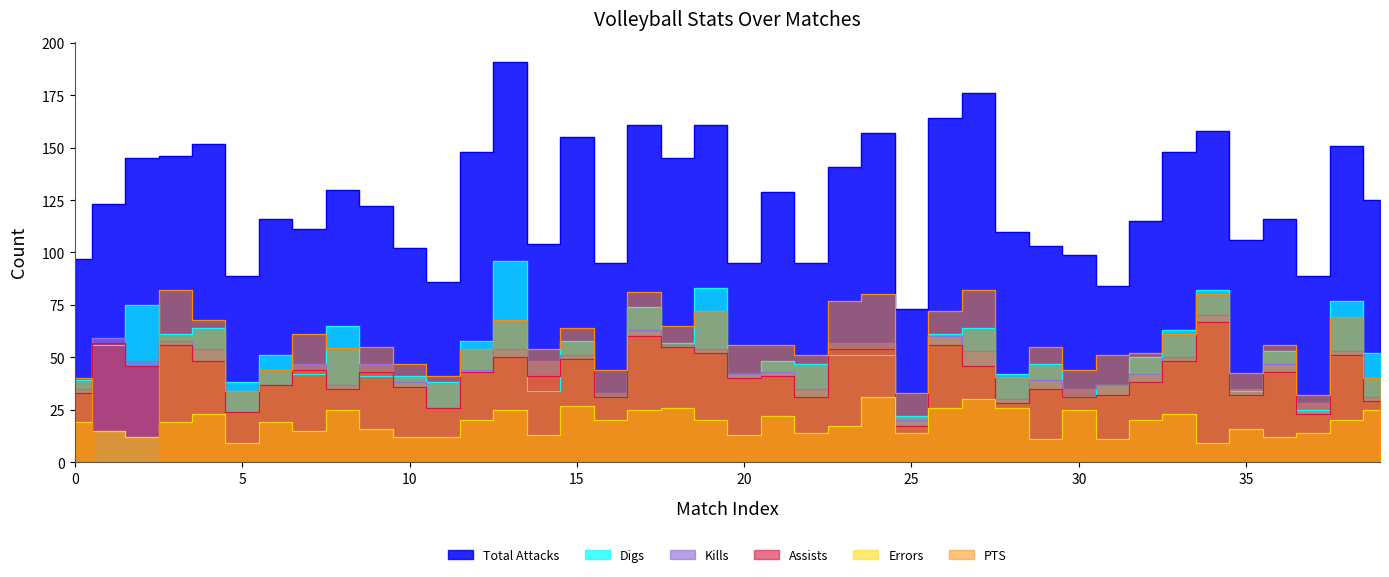

Which series has the largest range (max minus min)?

Total Attacks